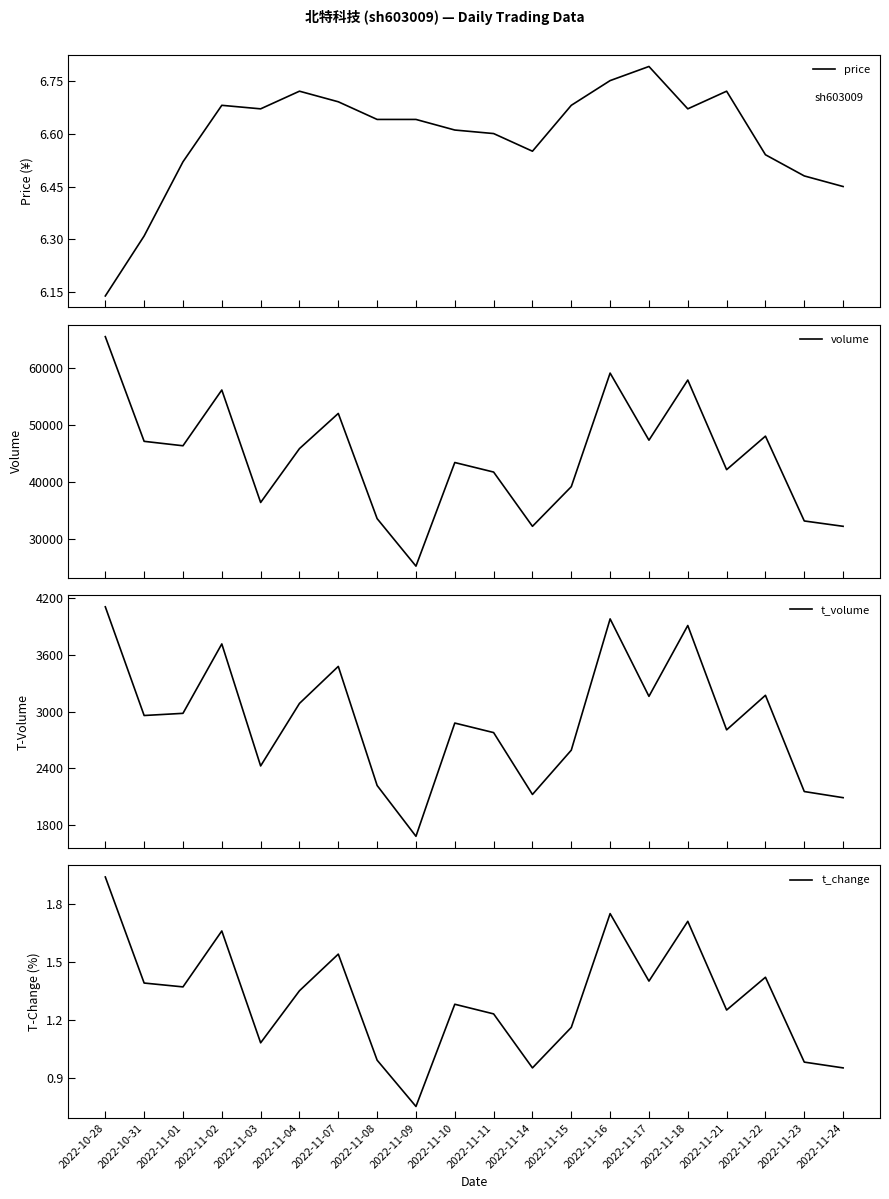

What is the label of the 3rd point from the left?

2022-11-01